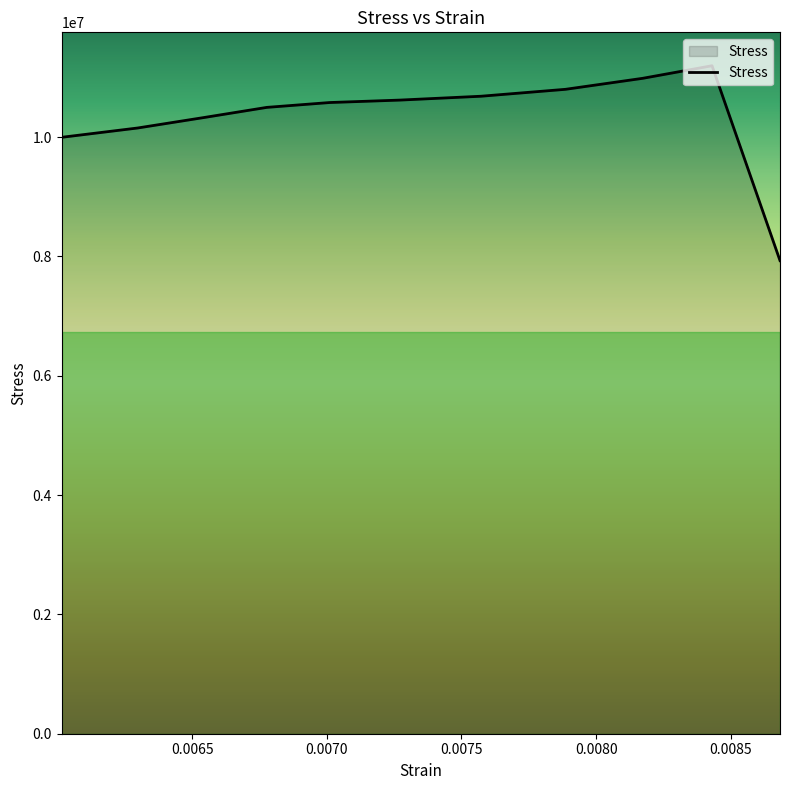

How many values are below 10580154?

5